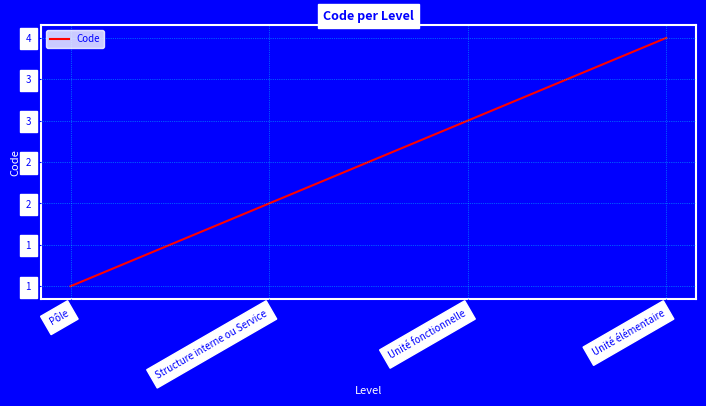

Rank the categories by value from highest to lowest.

Unité élémentaire, Unité fonctionnelle, Structure interne ou Service, Pôle